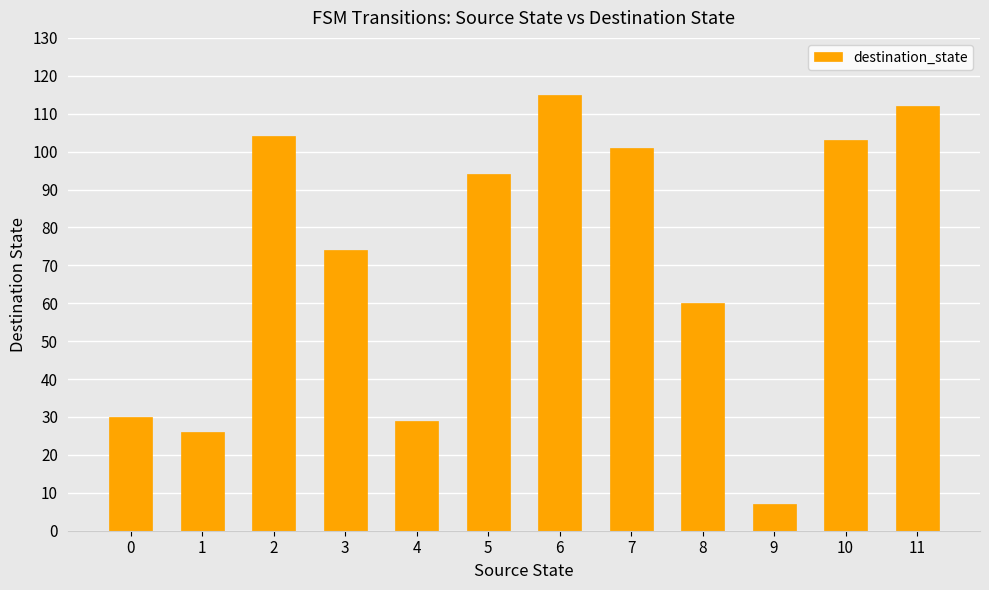

What is the greatest value displayed?

115